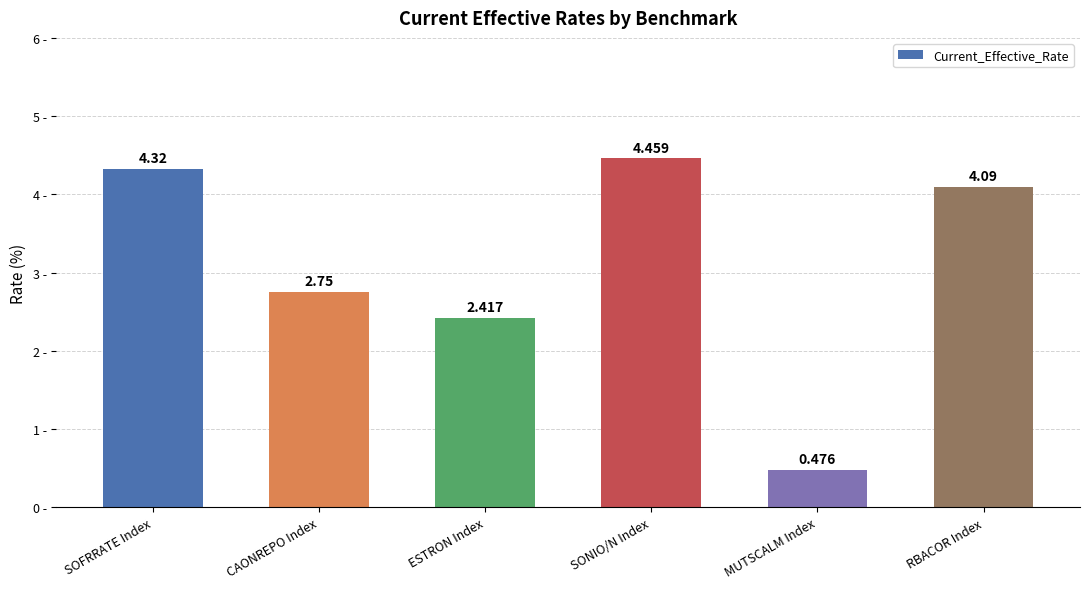

List the labels in order of value, smallest first.

MUTSCALM Index, ESTRON Index, CAONREPO Index, RBACOR Index, SOFRRATE Index, SONIO/N Index